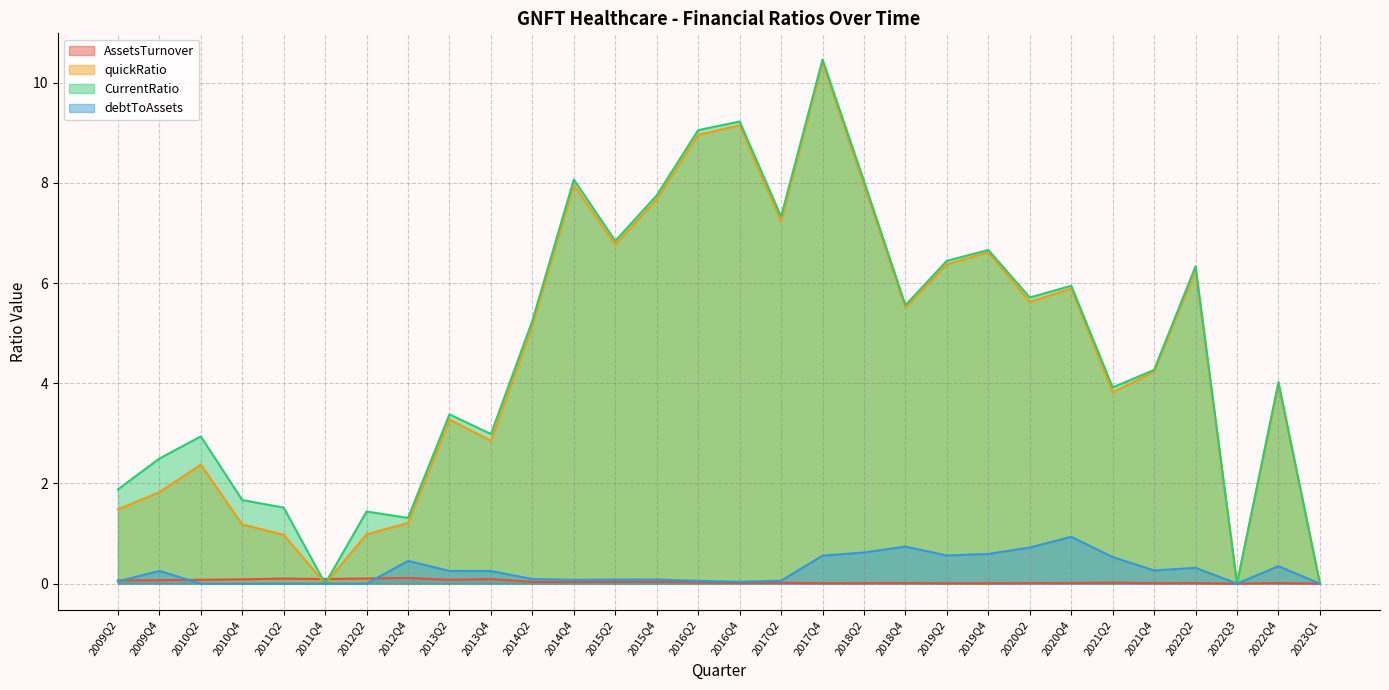

Where do CurrentRatio and AssetsTurnover first cross each other?

2011Q2 and 2011Q4